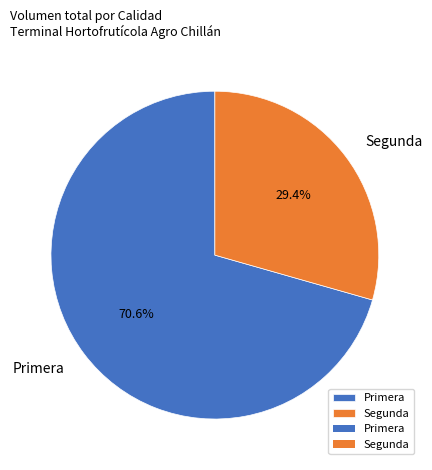

Is the sum of Segunda and Primera greater than half?

Yes